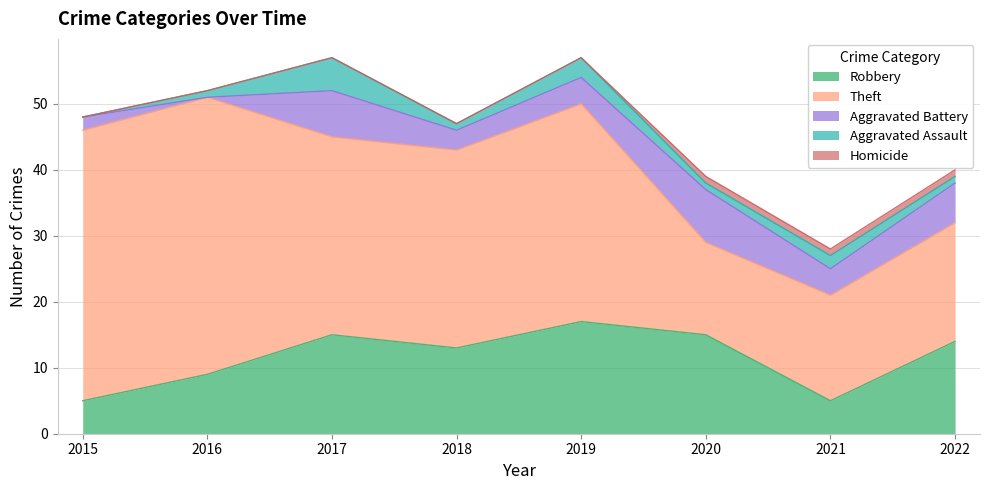

At which label is Theft closest to 28?

2017